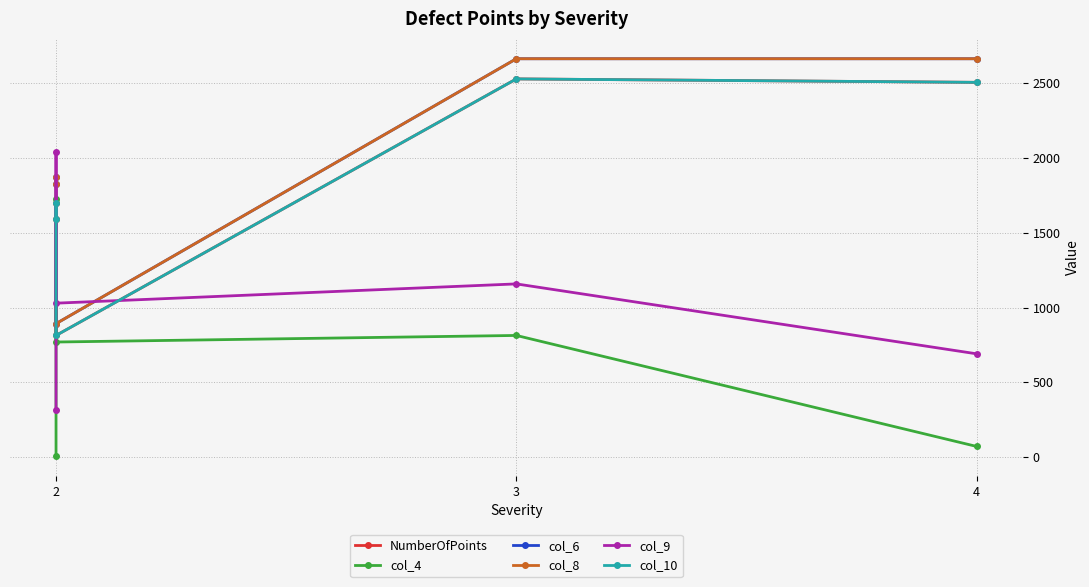

Reading left to right, transcribe all the data shown in this chart.

NumberOfPoints: 2507	2530	813	1701	1590
col_4: 70	813	769	1727	5
col_6: 2665	2665	892	1874	1825
col_8: 2665	2665	892	1874	1825
col_9: 690	1158	1029	2042	317
col_10: 2507	2530	813	1701	1590